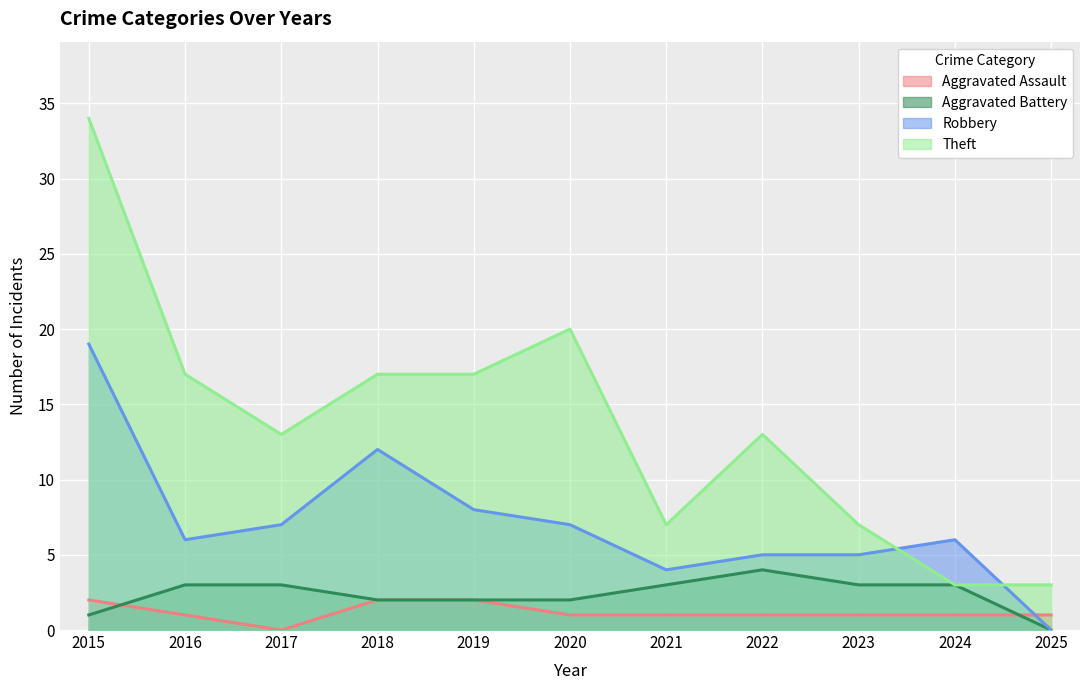

Does the chart display data point markers on the line(s)?

No